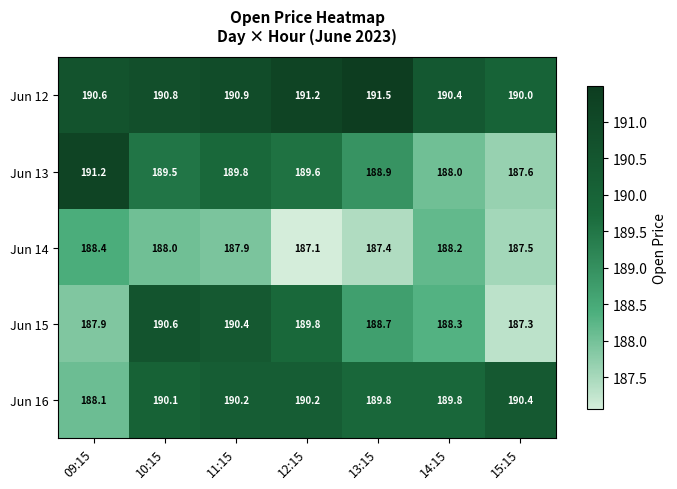

Between 12:15 and 15:15, which series saw the biggest shift?

Jun 15